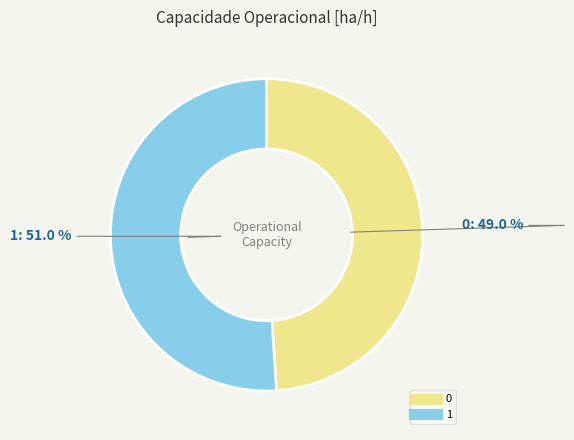

Is it true that 0 is 49% of the pie?

True